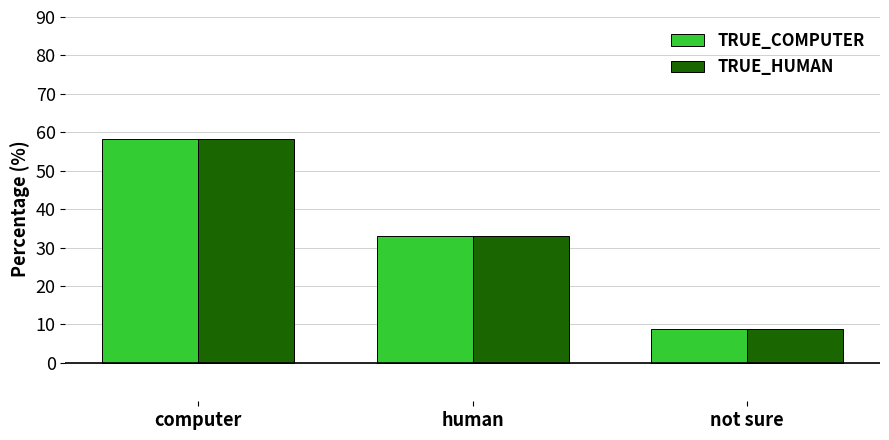

What is the sum of all TRUE_HUMAN values?

100.0